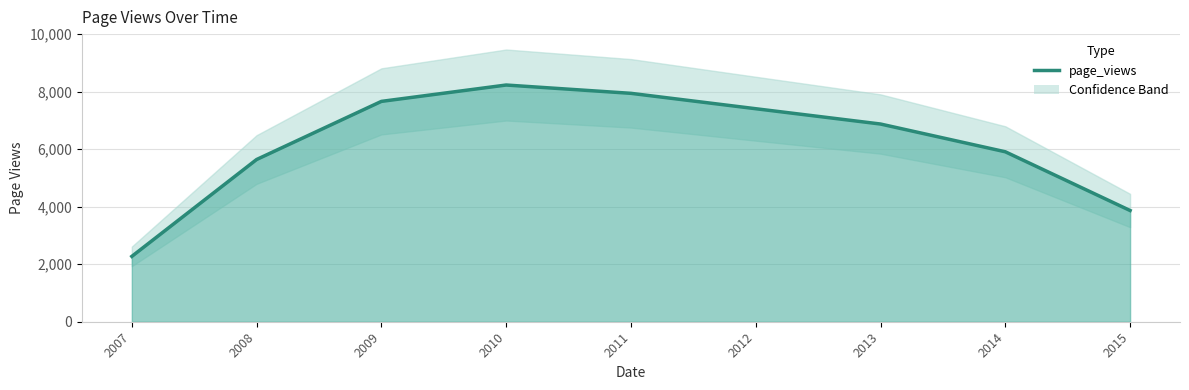

Reading left to right, extract all data points from this chart.

2007=2272	2008=5640	2009=7661	2010=8230	2011=7941	2012=7406	2013=6874	2014=5909	2015=3867